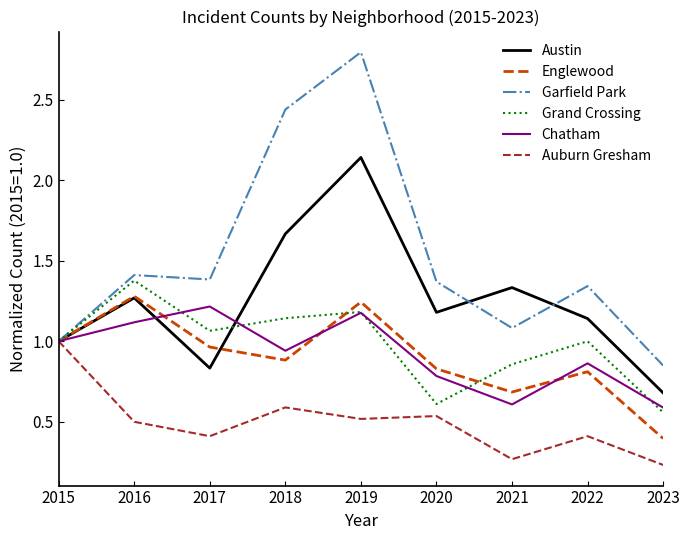

Which label corresponds to the largest value in the chart?

2019